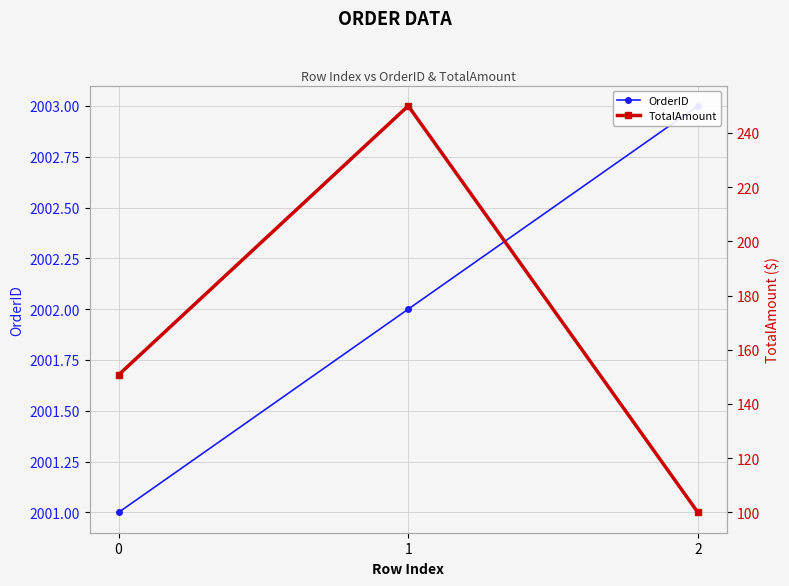

At which category is the sum across all series the highest?

1